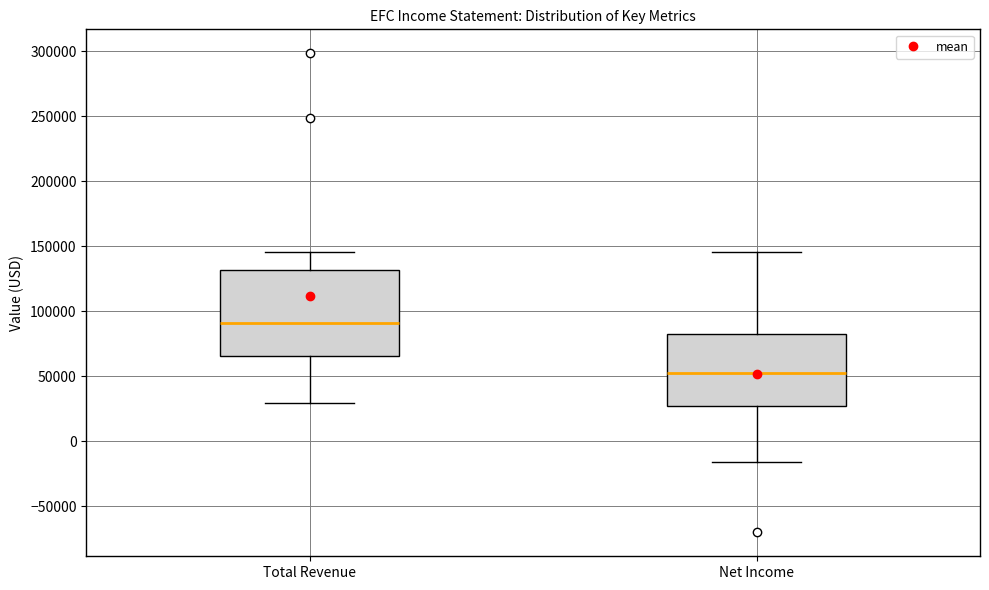

Which box is the tallest, from its lower edge to its upper edge?

Total Revenue